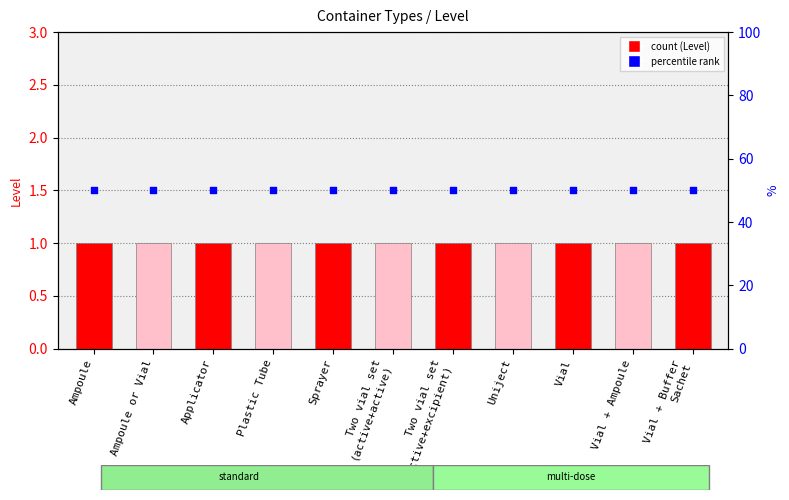

What is the total value across all series at Vial?

51